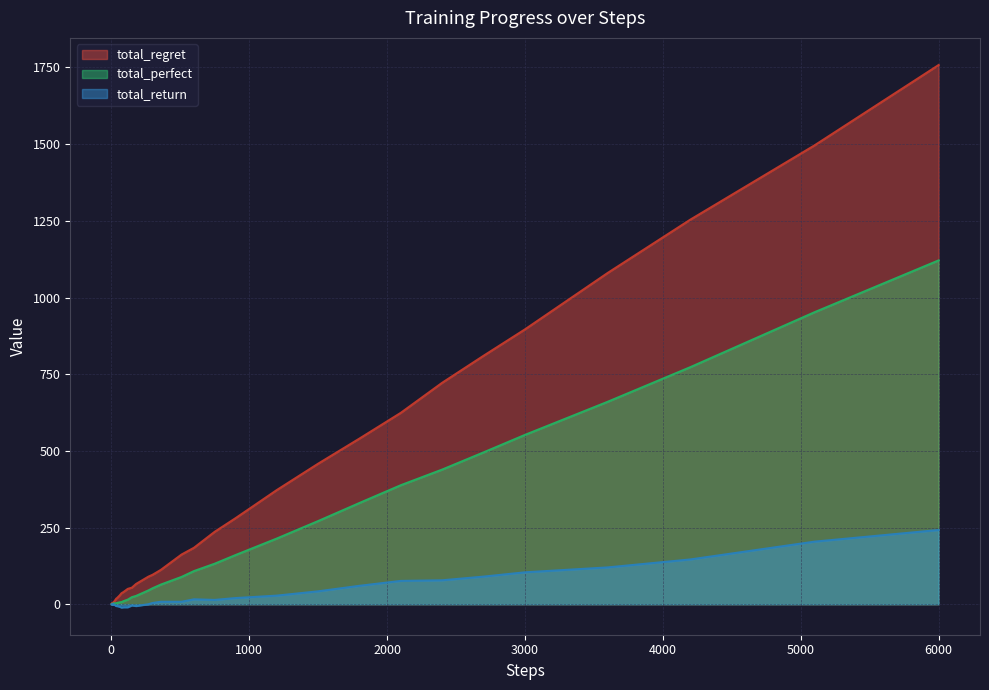

Which series has the widest spread of values?

total_regret